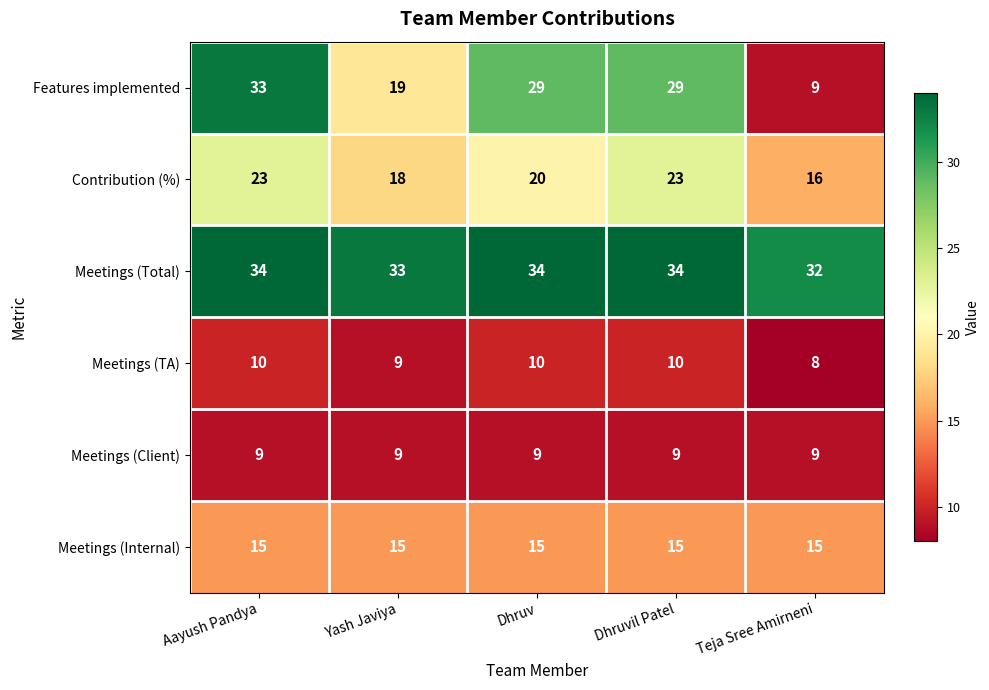

What is the highest value of the Meetings (Client) series?

9